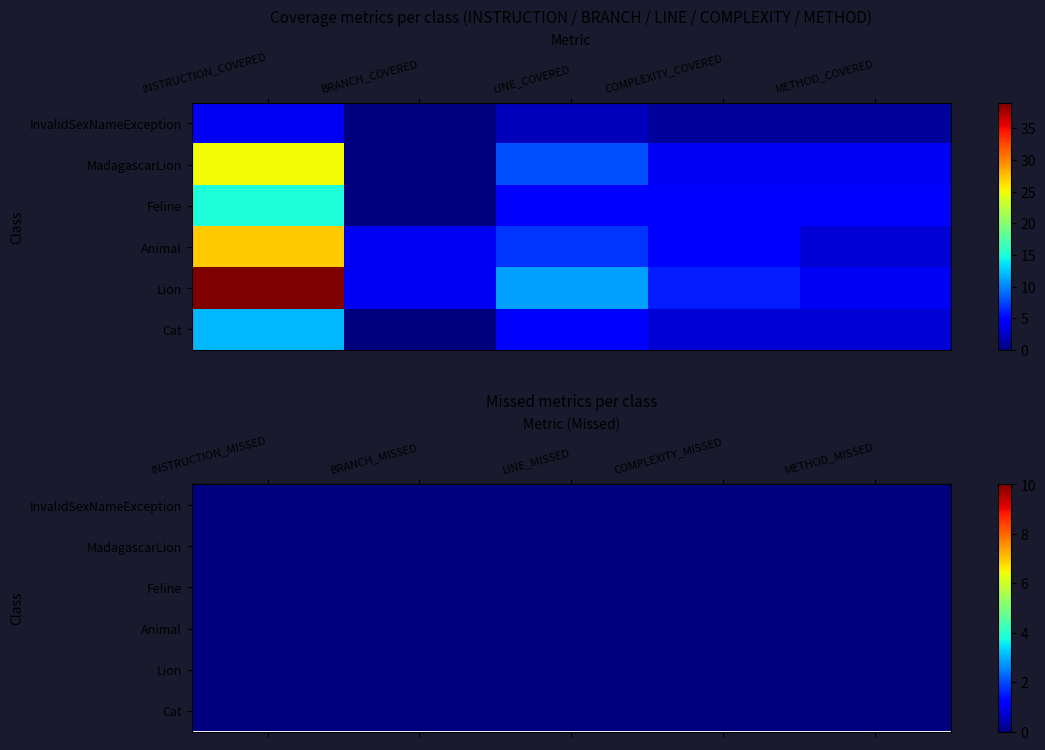

Rank the series by their maximum value, from lowest to highest.

InvalidSexNameException, Cat, Feline, MadagascarLion, Animal, Lion